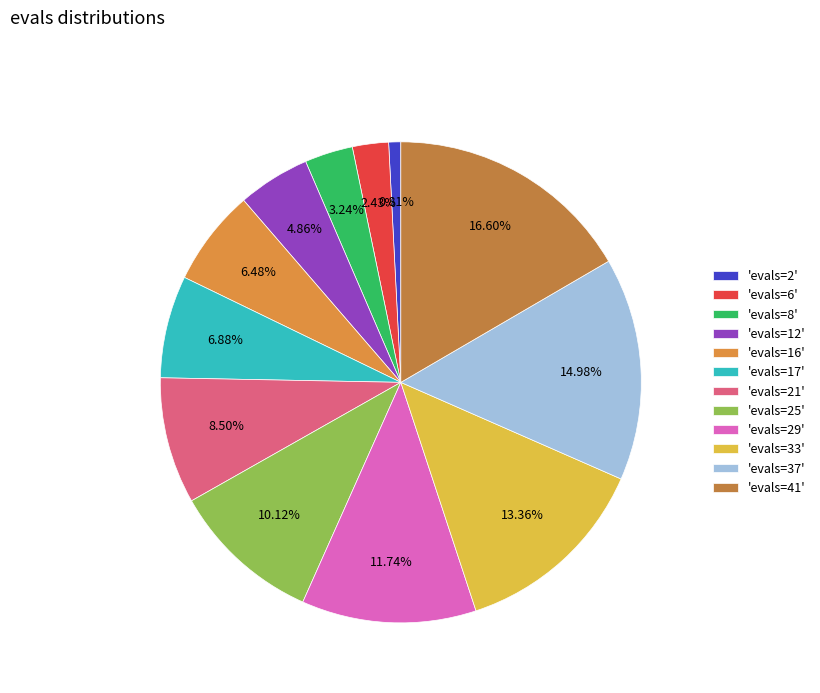

How many segments does this pie chart have?

12